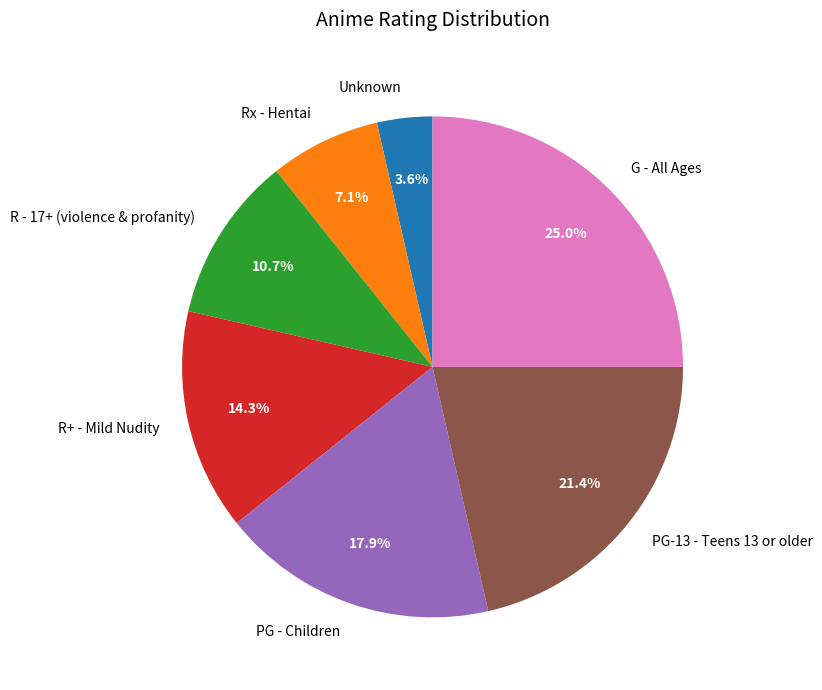

What portion of the pie excludes PG-13 - Teens 13 or older?

78.6%